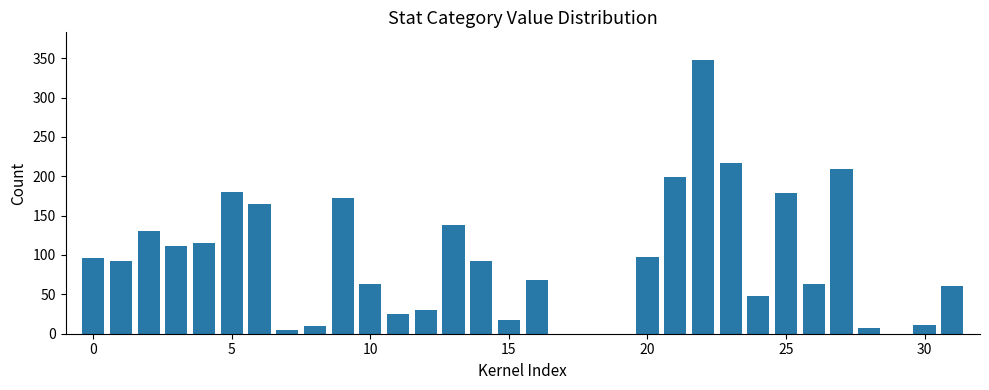

What is the maximum value shown in the chart?

348